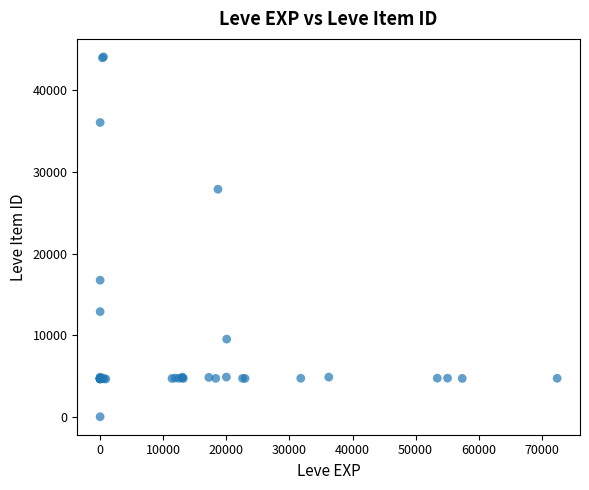

What Y value in the scatter plot is closest to 22050?

16734